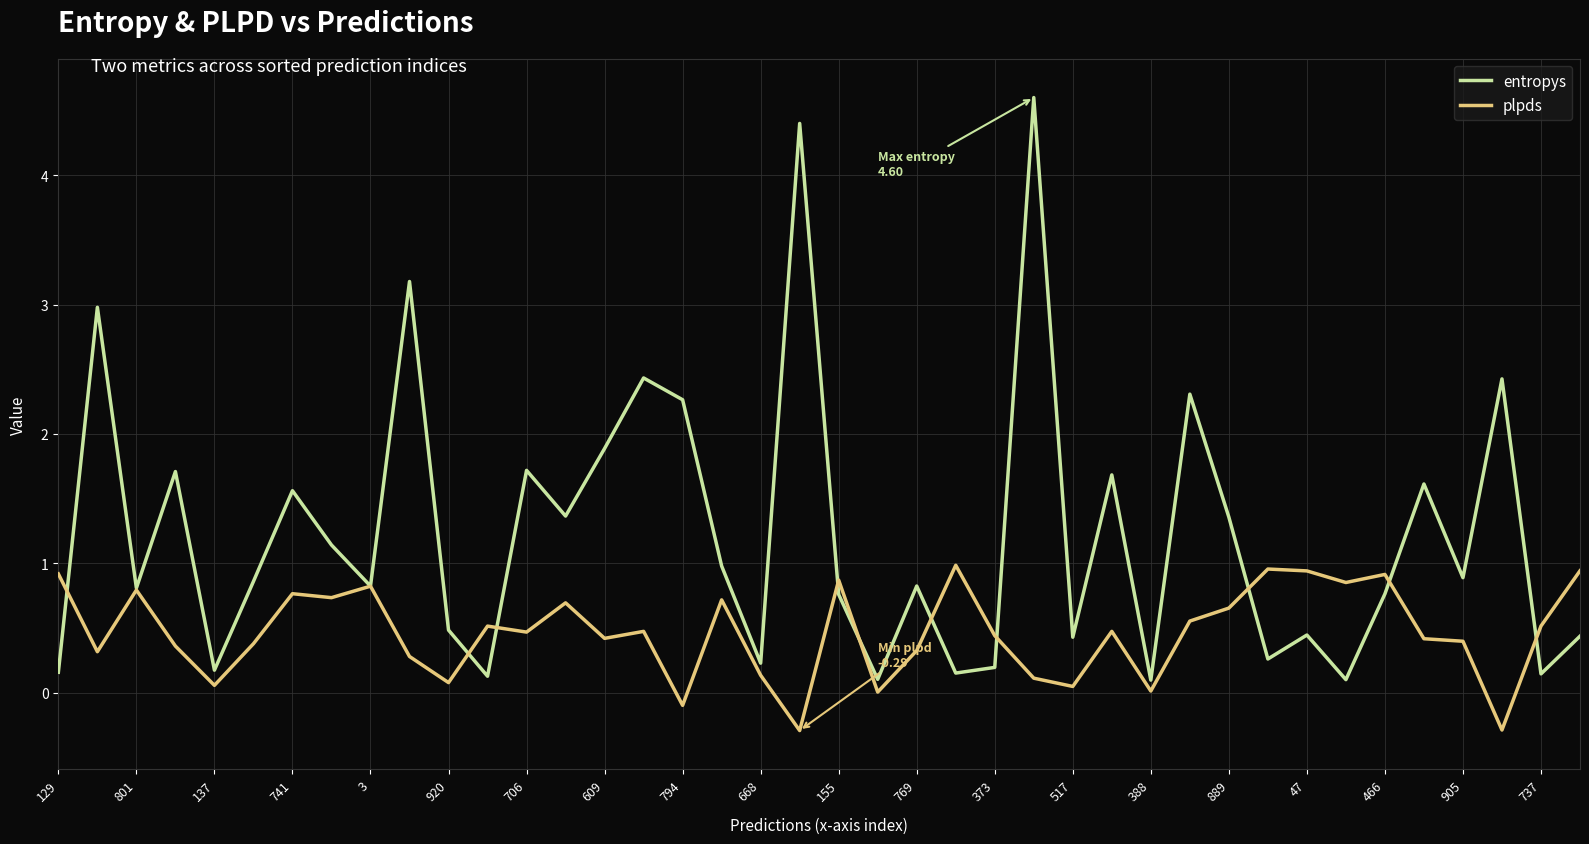

Which series has the largest total across all categories?

entropys